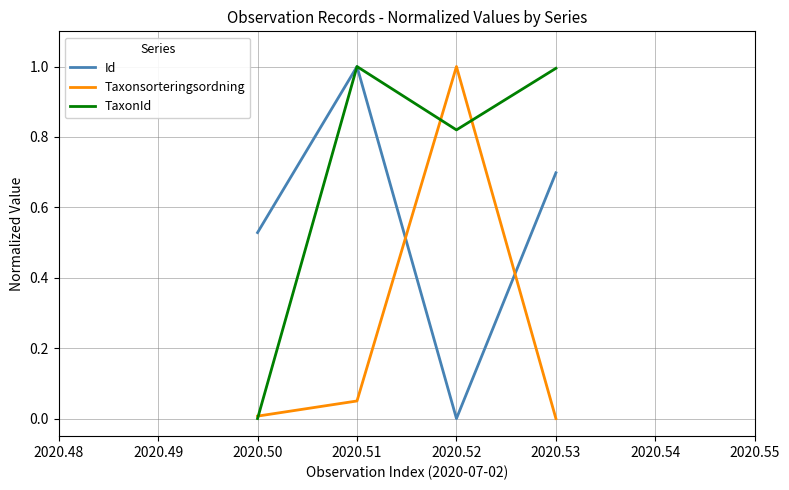

List the labels in order of Id value, smallest first.

2020.52, 2020.50, 2020.53, 2020.51